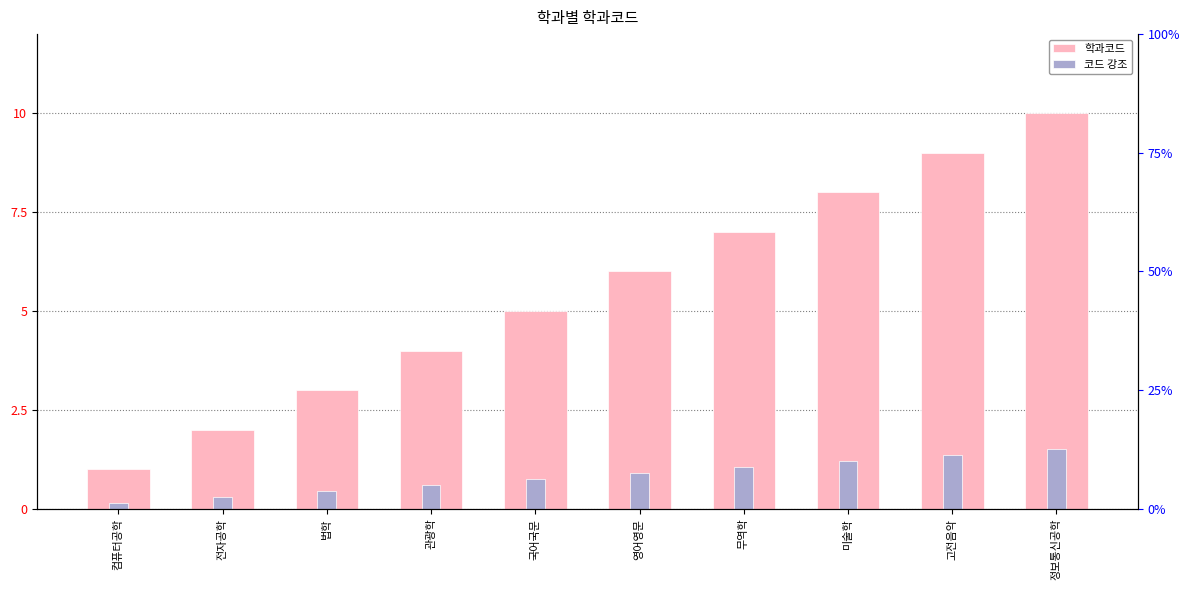

Between 무역학 and 미술학, which is larger?

미술학